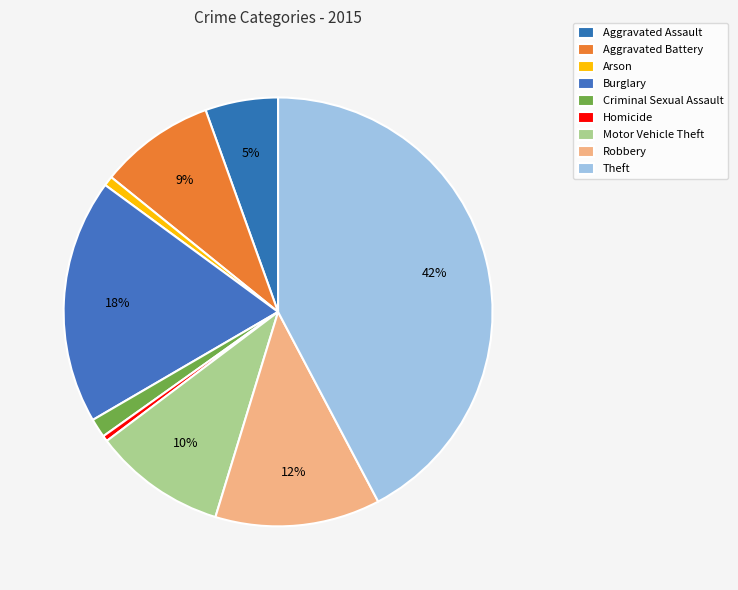

Is there any slice that represents more than half of the pie?

No